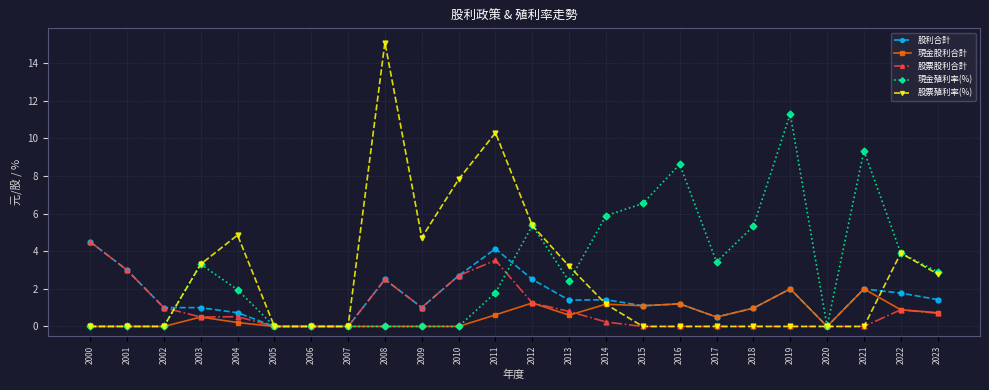

What is the value of the 股票殖利率(%) point at the 15th from the left?

1.2